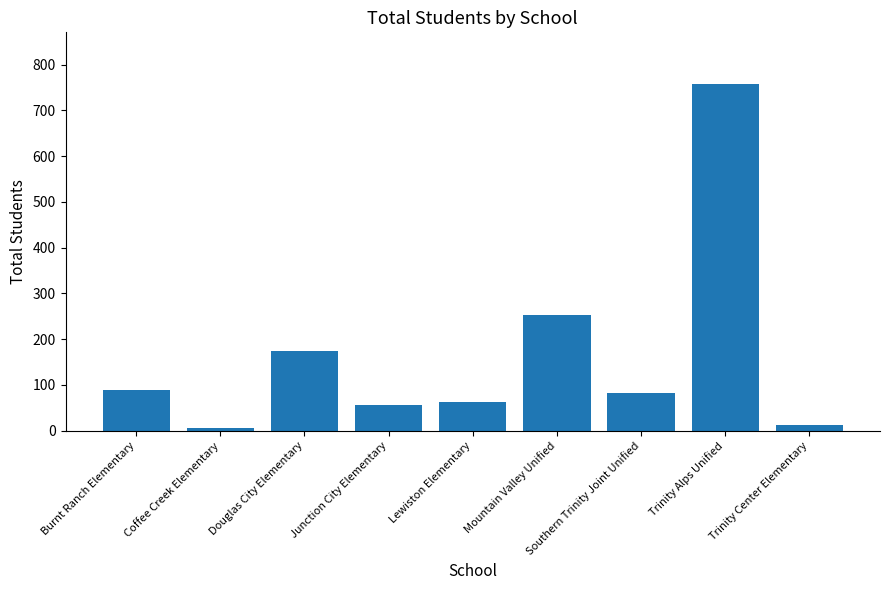

Which has a higher value, Coffee Creek Elementary or Trinity Center Elementary?

Trinity Center Elementary